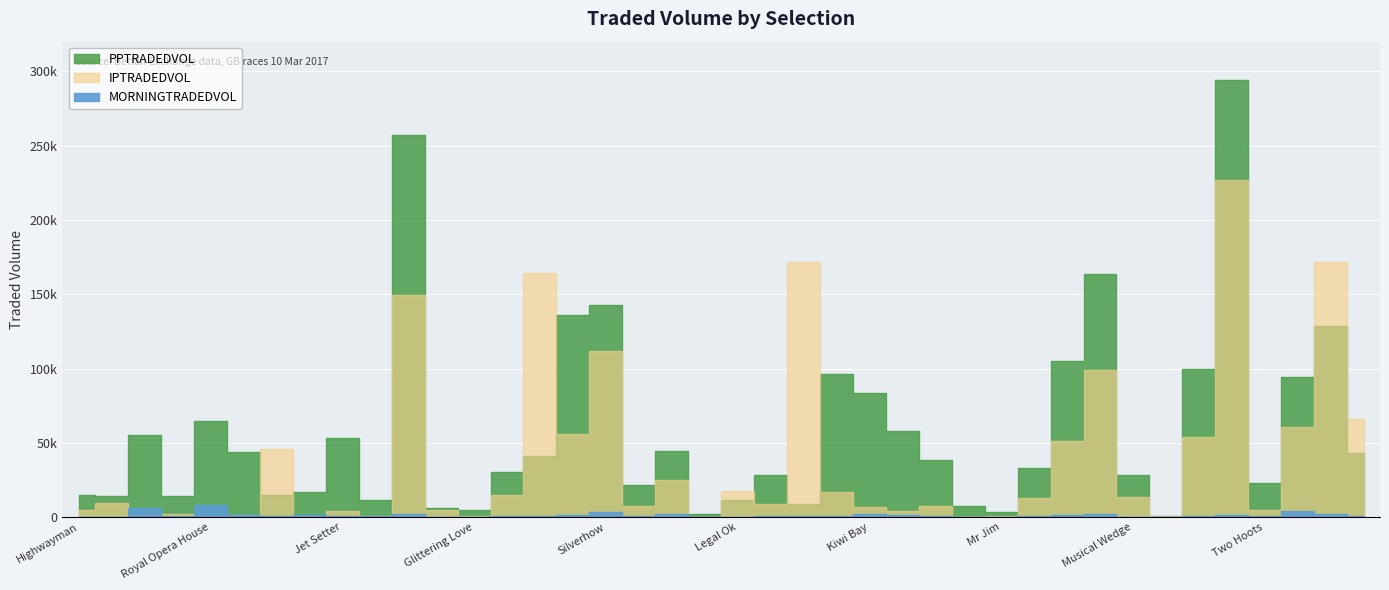

Is this an area chart (filled region under the line)?

No